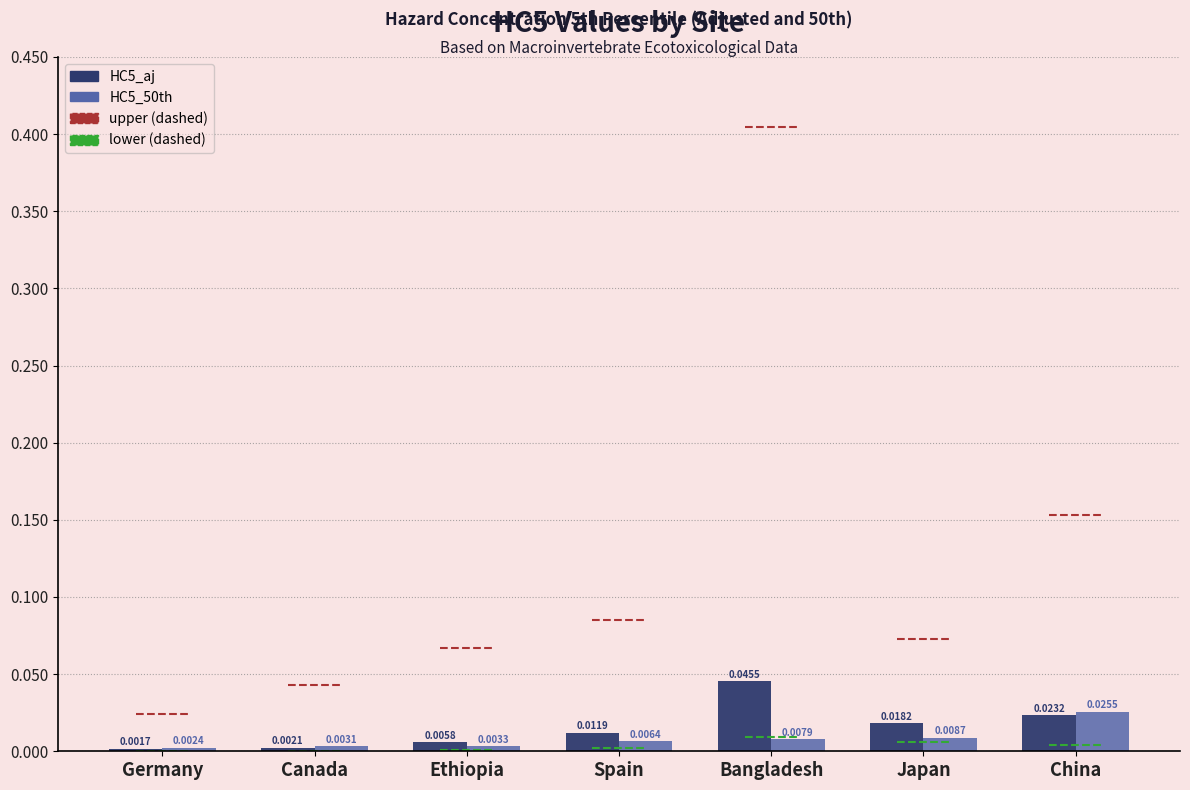

Which series changed the most between Spain and Japan?

HC5_aj